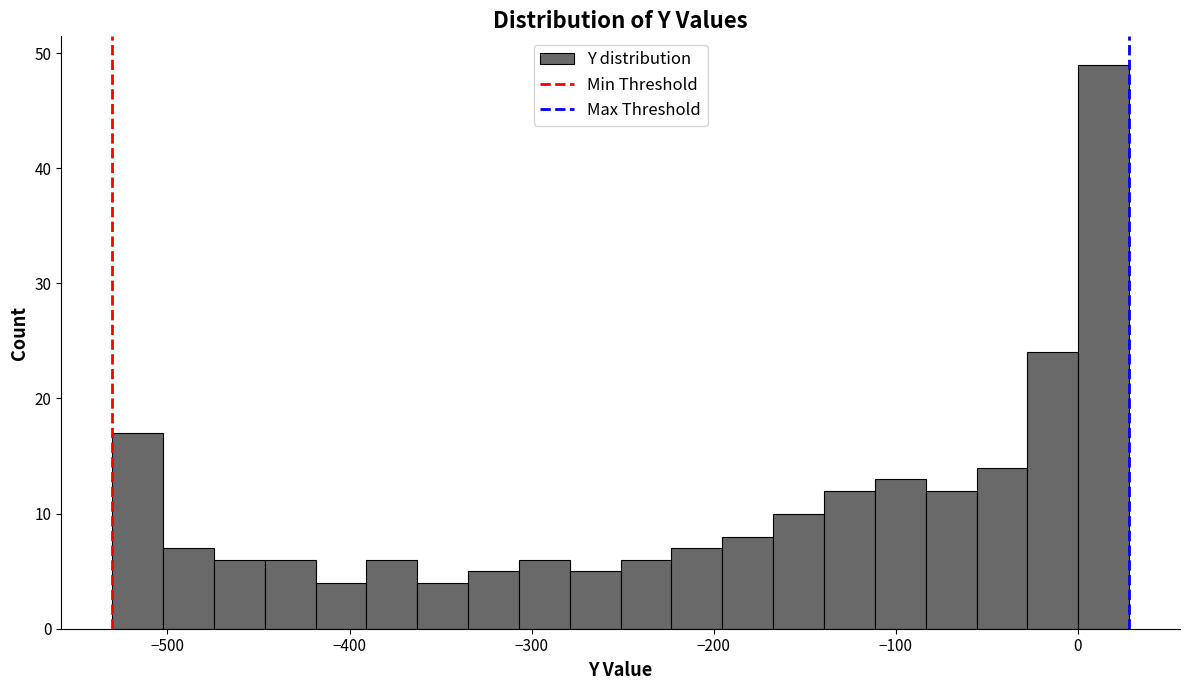

Read against the x-axis, roughly where is the centre of the tallest bar?

10